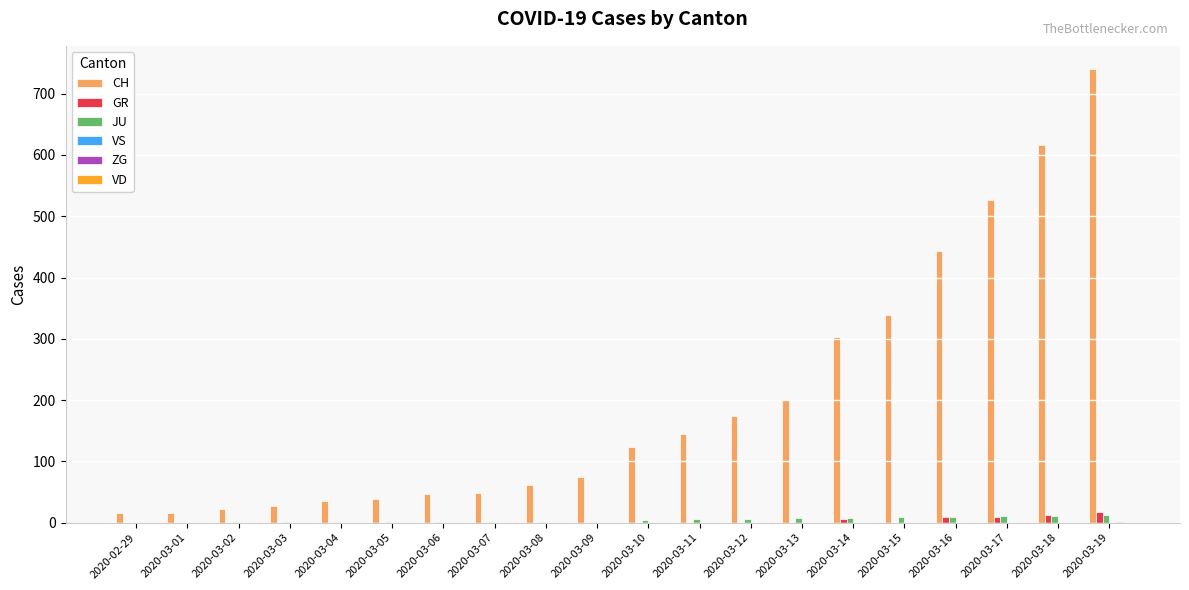

Which series has the largest total across all categories?

CH